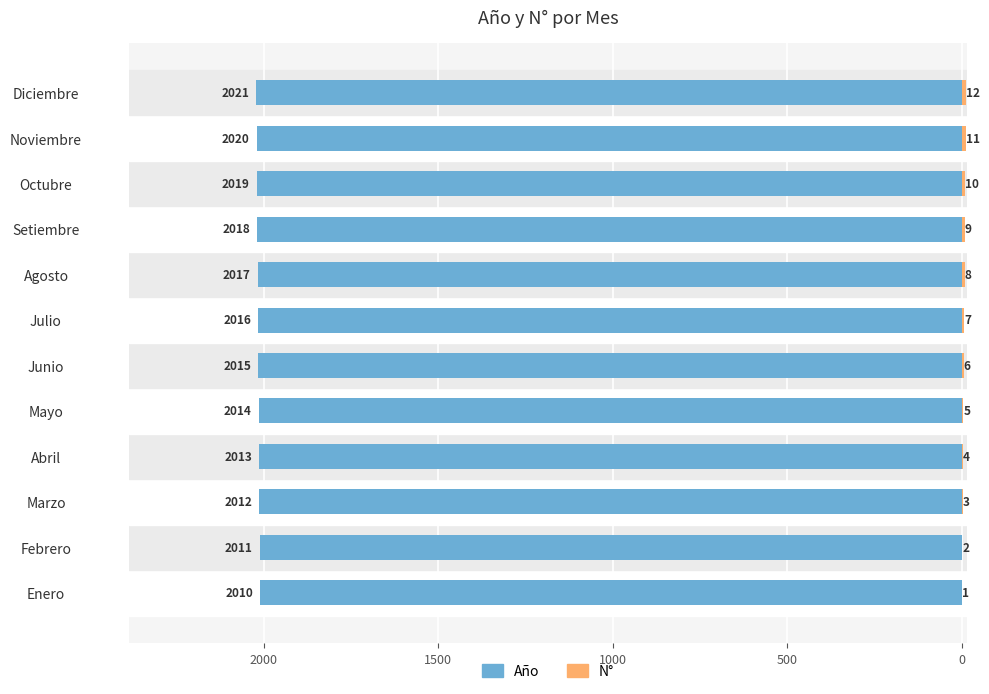

Is the value of Año at Agosto greater than the value of N° at Enero?

No